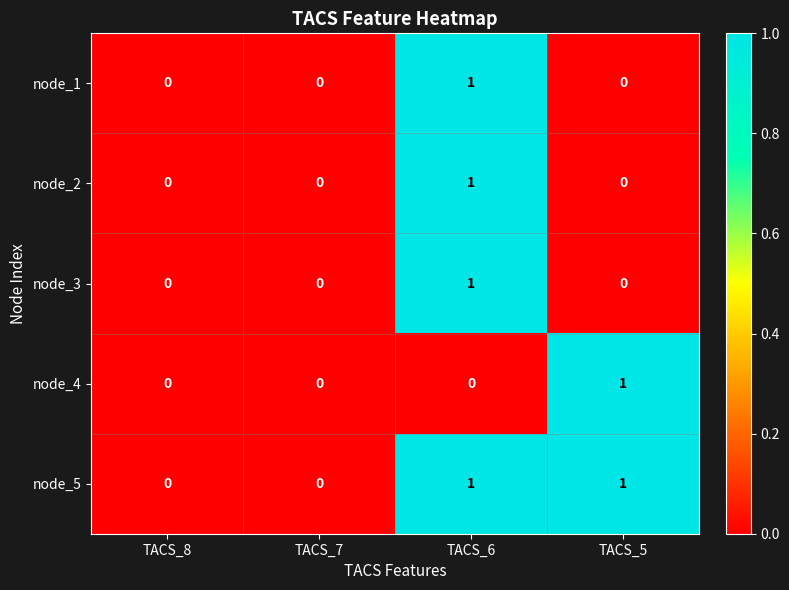

How many node_5 values are between 0 and 1?

4